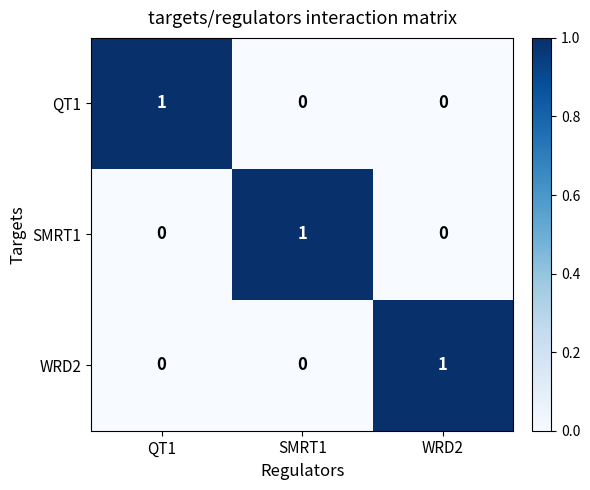

At how many categories does at least one series exceed 0?

3